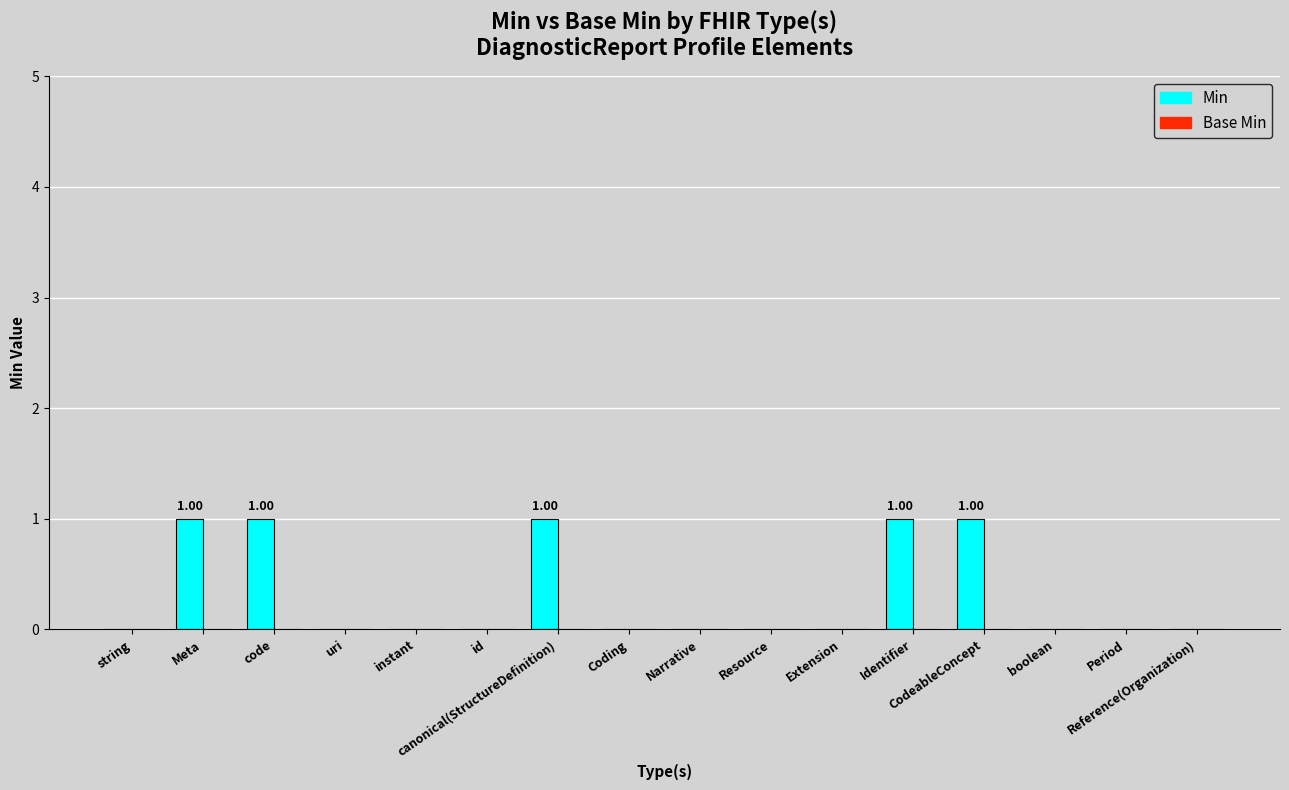

What is the sum of all values?

5